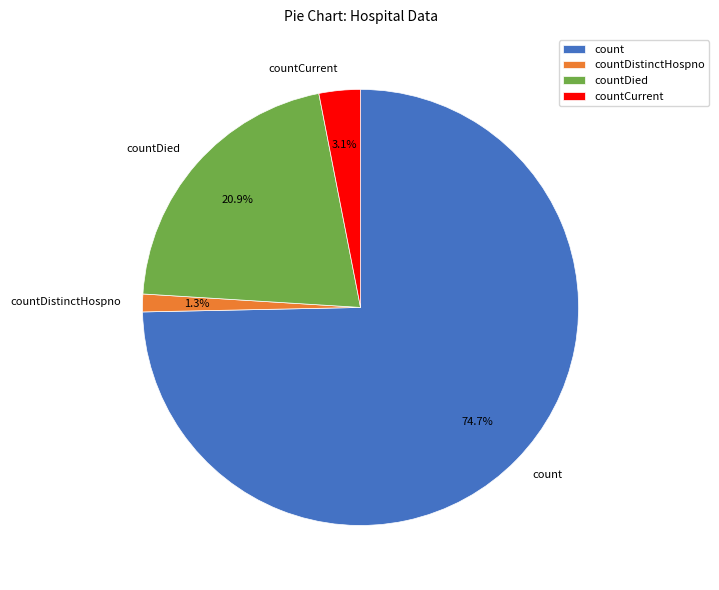

Rank the categories by value from lowest to highest.

countDistinctHospno, countCurrent, countDied, count